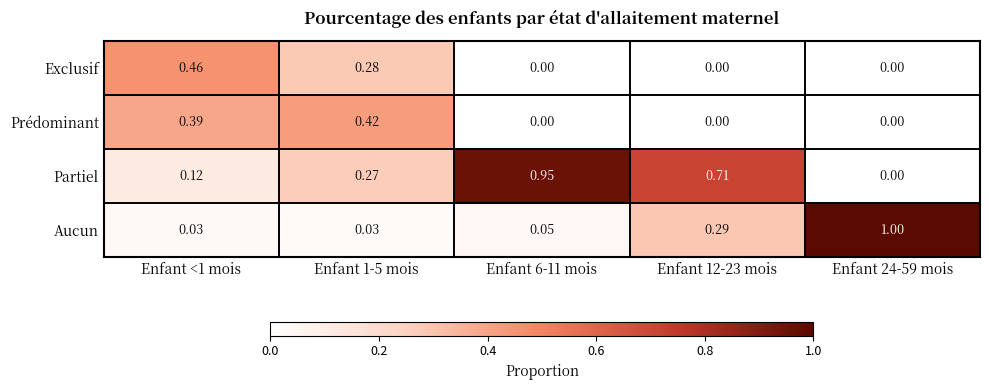

Which series has the largest total across all categories?

Partiel